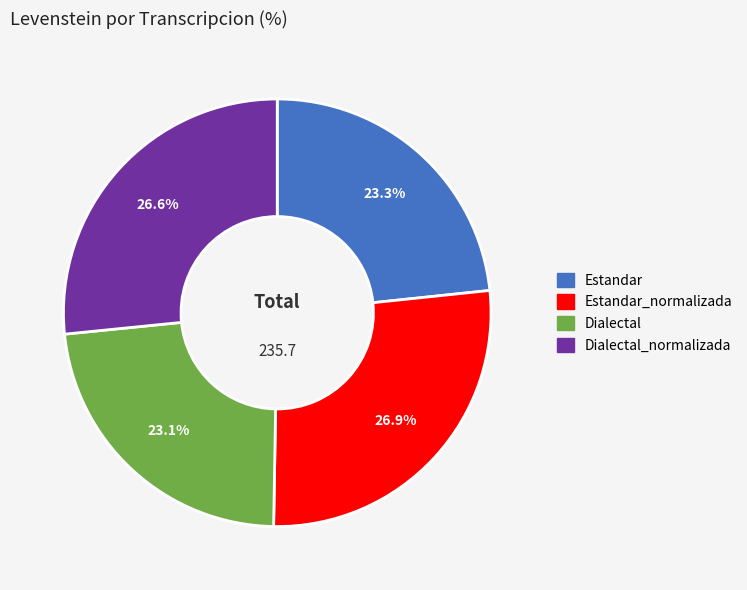

Does any single category account for the majority?

No